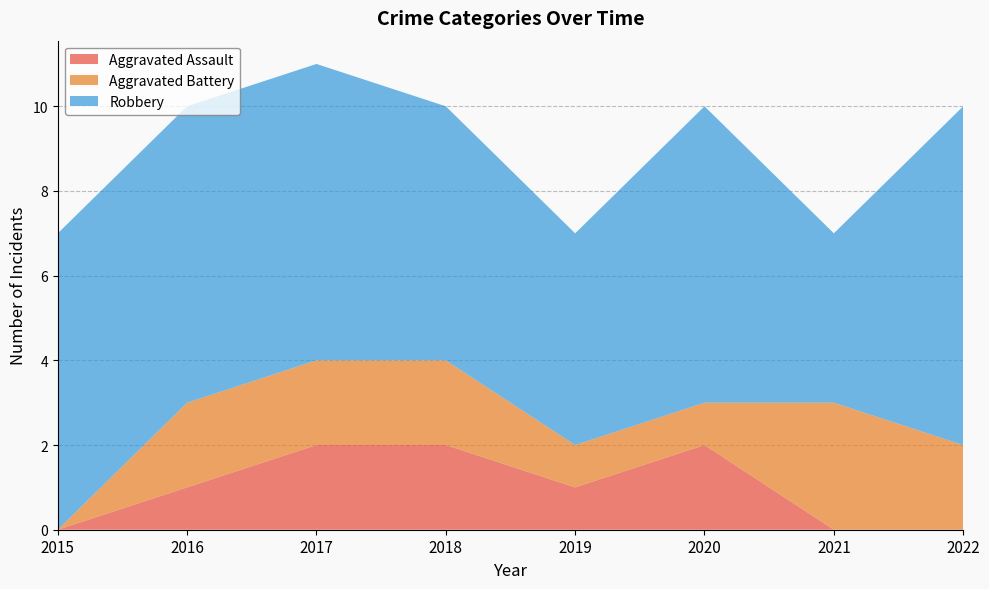

Reading left to right, transcribe all the data shown in this chart.

Aggravated Assault: 2015=0	2016=1	2017=2	2018=2	2019=1	2020=2	2021=0	2022=0
Aggravated Battery: 2015=0	2016=2	2017=2	2018=2	2019=1	2020=1	2021=3	2022=2
Robbery: 2015=7	2016=7	2017=7	2018=6	2019=5	2020=7	2021=4	2022=8